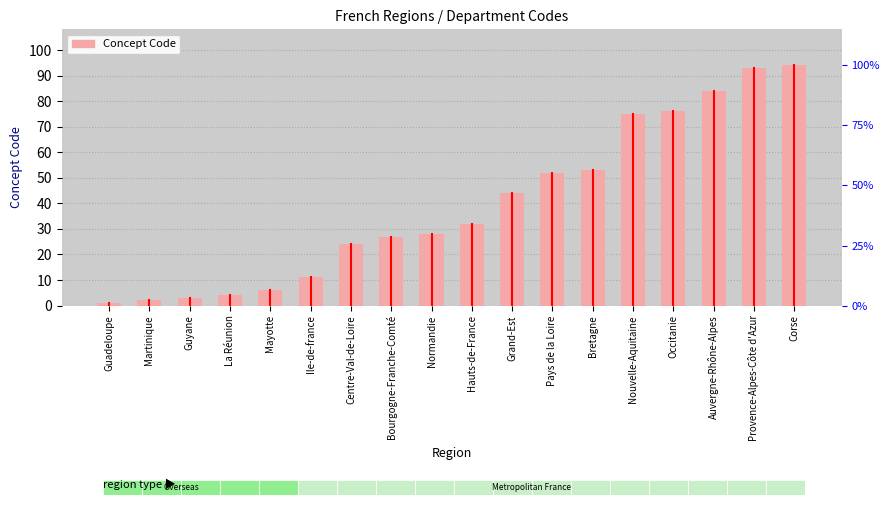

Are the bars grouped side by side (vs. stacked)?

No